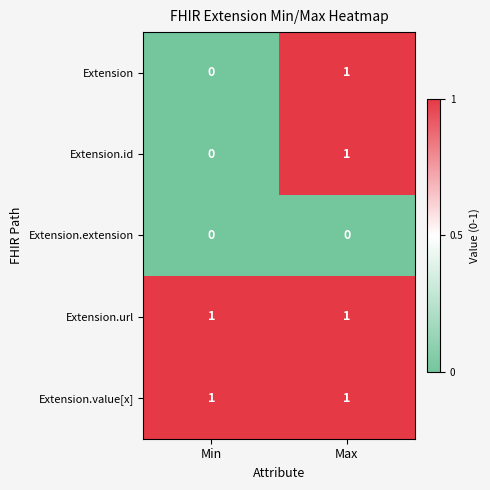

How many values in Extension are above zero?

1